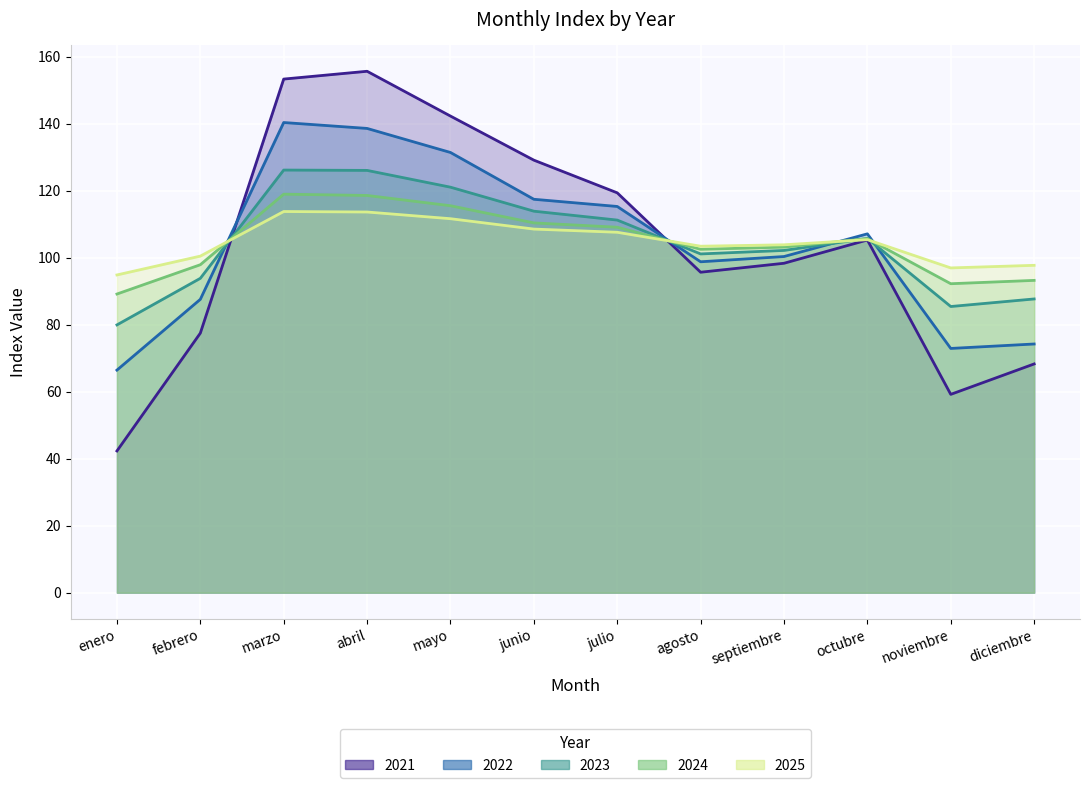

List the labels in order of 2022 value, smallest first.

enero, noviembre, diciembre, febrero, agosto, septiembre, octubre, julio, junio, mayo, abril, marzo